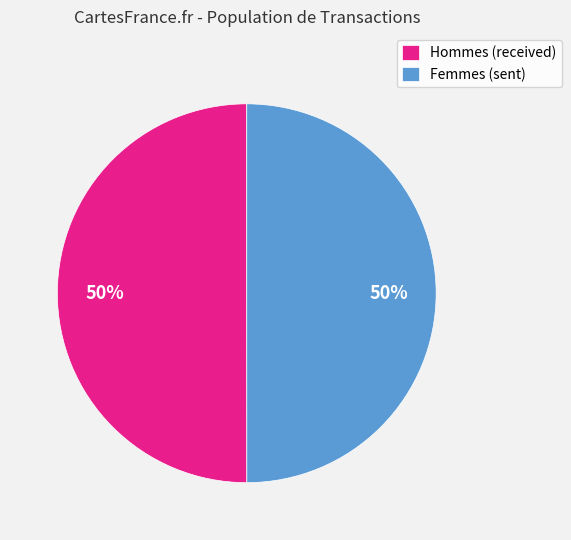

Approximately how many times larger is the value at Femmes (sent) compared to Hommes (received)?

1.0